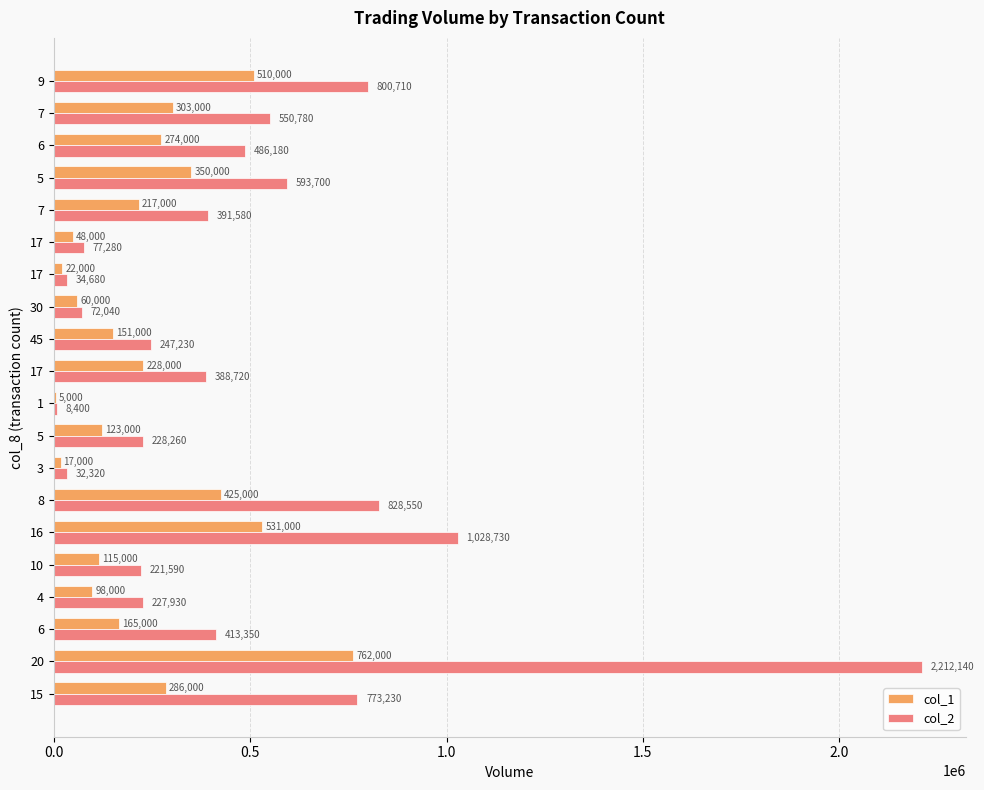

Rank the series by their average value, from lowest to highest.

col_1, col_2